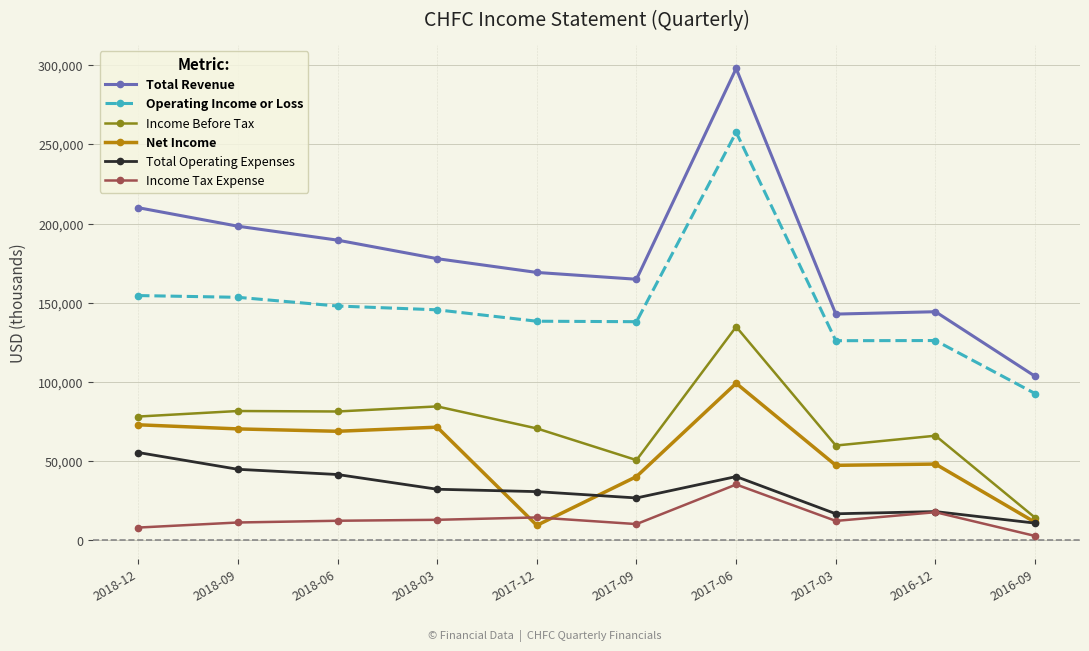

What position from the right is 2017-03?

3